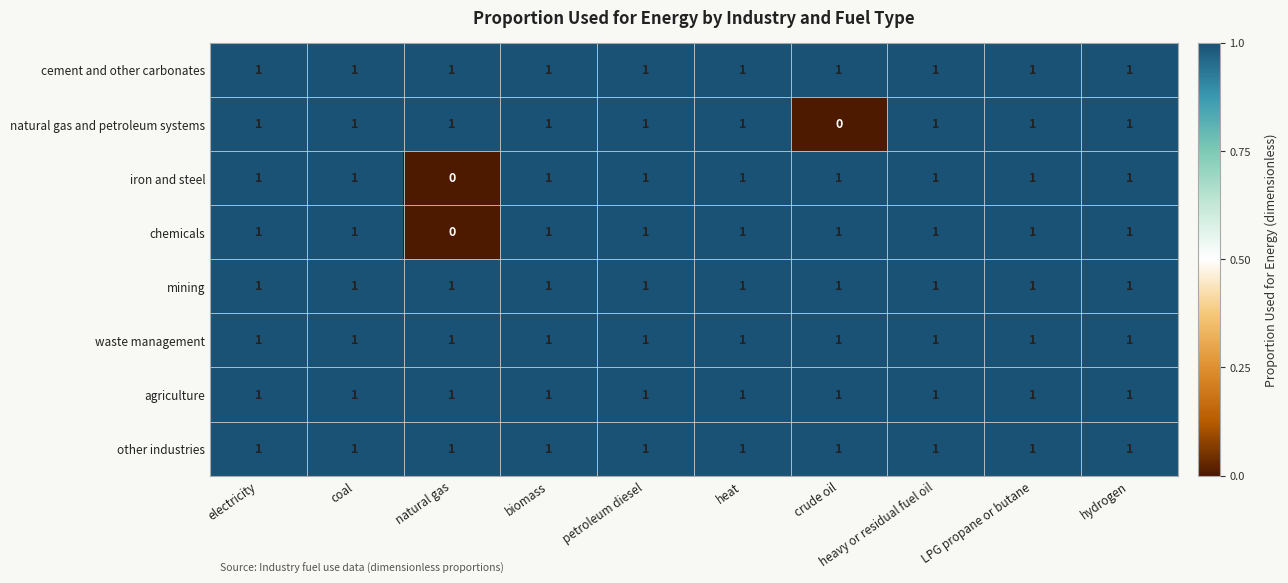

At how many categories does at least one series exceed 0?

10